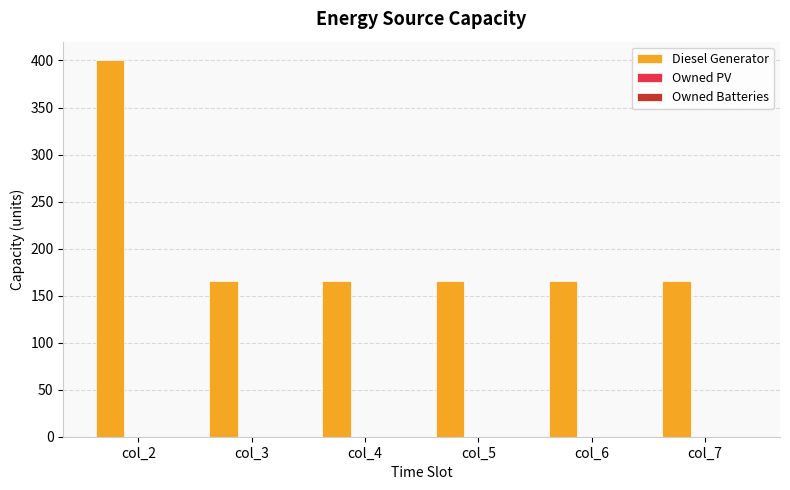

Reading right to left, extract all data points from this chart.

col_7=166.0	col_6=166.0	col_5=166.0	col_4=166.0	col_3=166.0	col_2=400.0